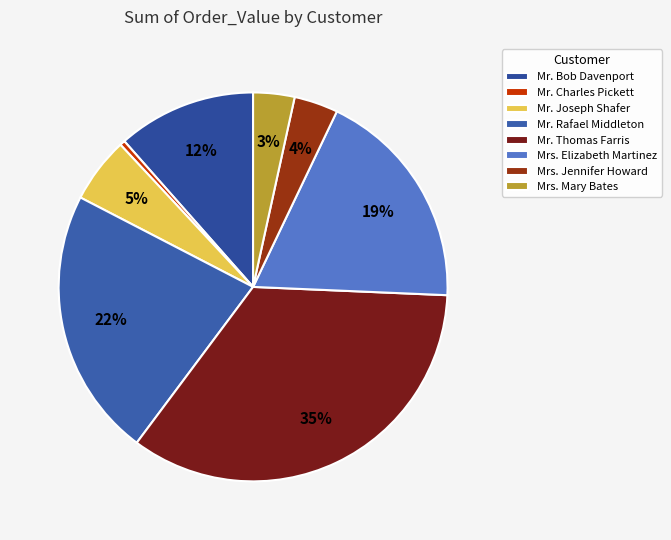

Does any single category account for the majority?

No